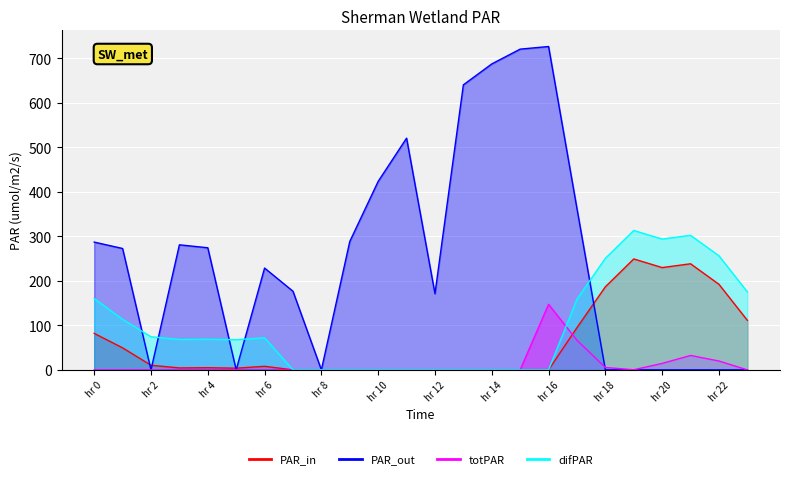

What is the value of the PAR_out point at the 10th from the left?

288.5